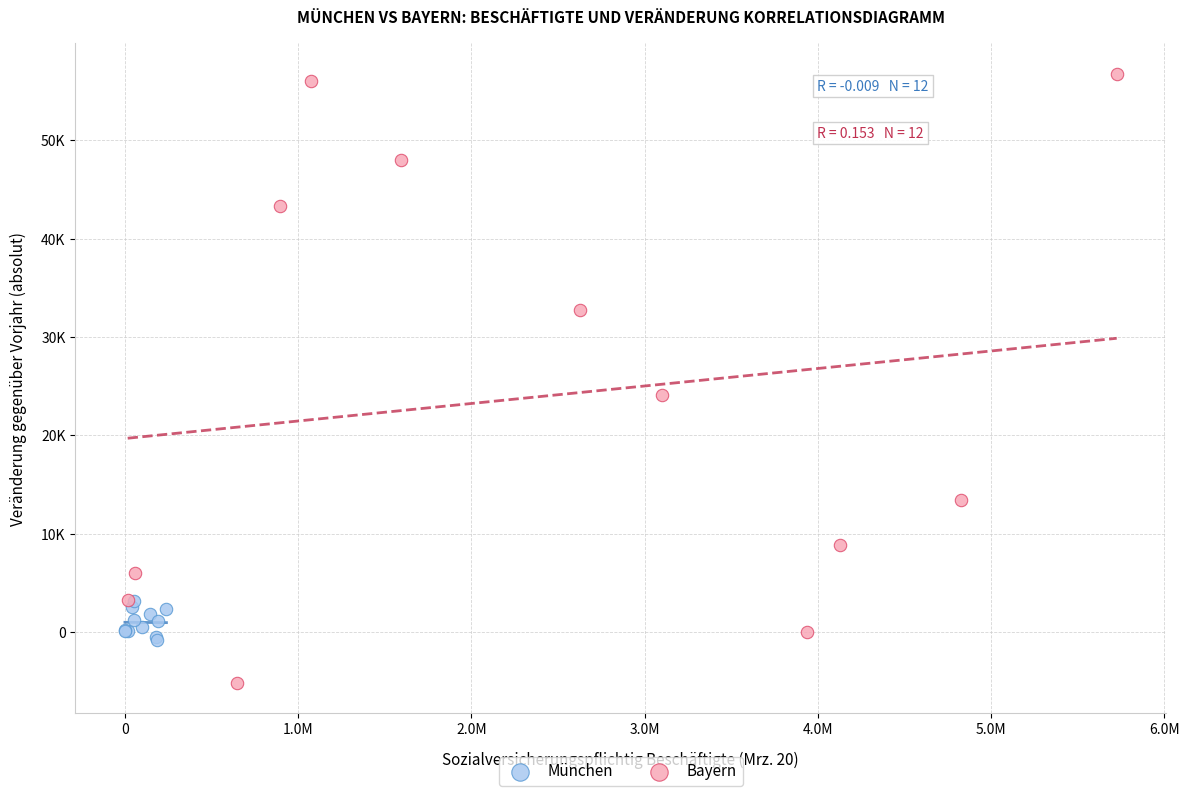

What are all the series names shown in the legend?

München, Bayern